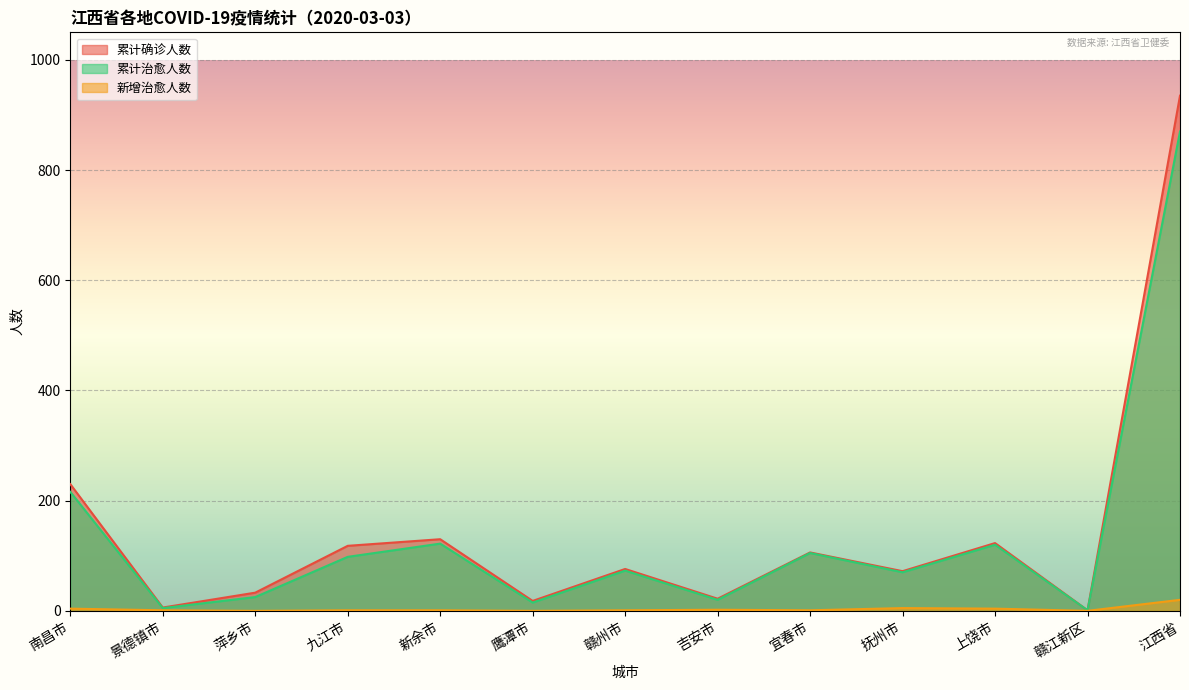

What is the spread (max minus min) of values at 抚州市?

67